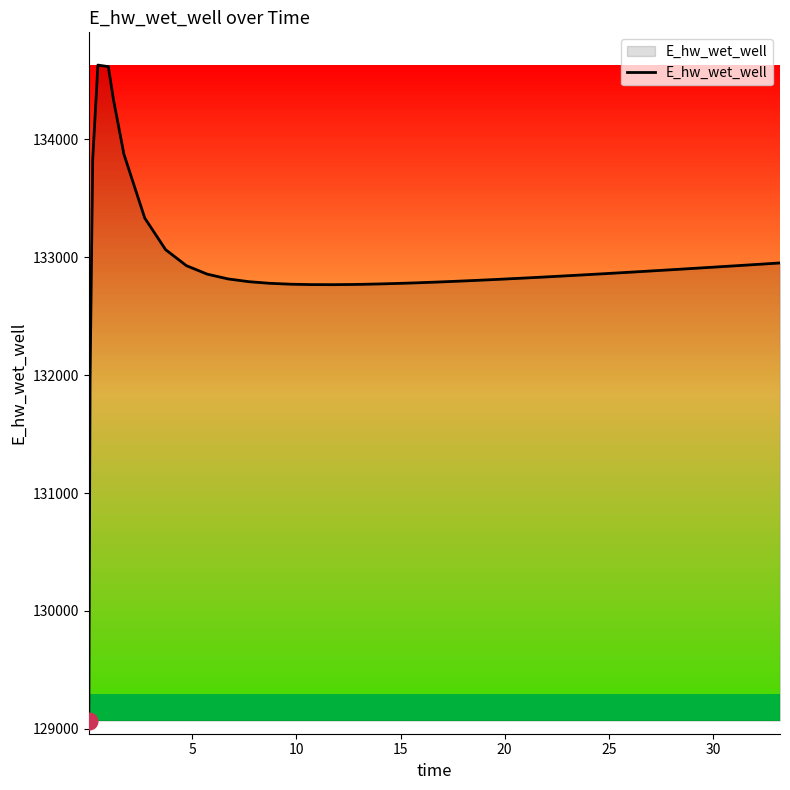

What is the greatest value displayed?

134628.0